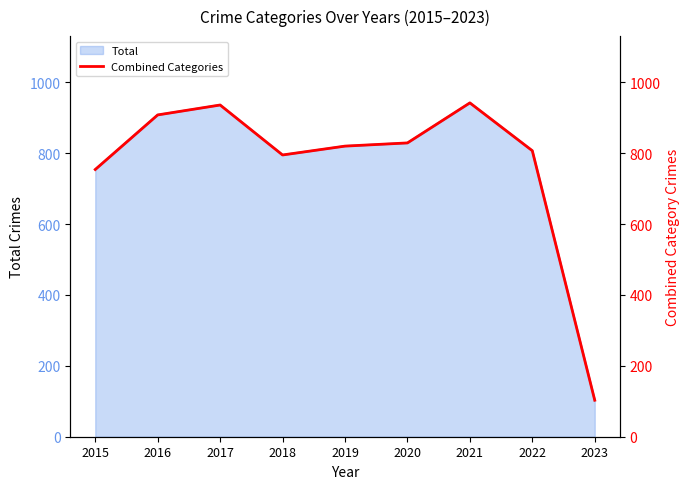

Reading right to left, what are all the values shown in this chart?

2023=103	2022=807	2021=942	2020=829	2019=820	2018=795	2017=936	2016=908	2015=754